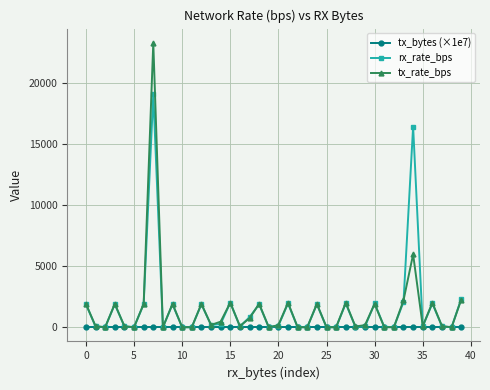

In rx_rate_bps, how many points are higher than both neighbors (excluding endpoints)?

12